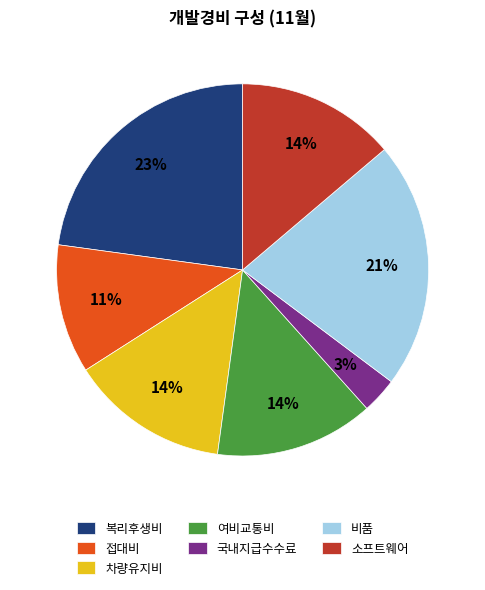

Is the sum of 접대비 and 복리후생비 greater than half?

No